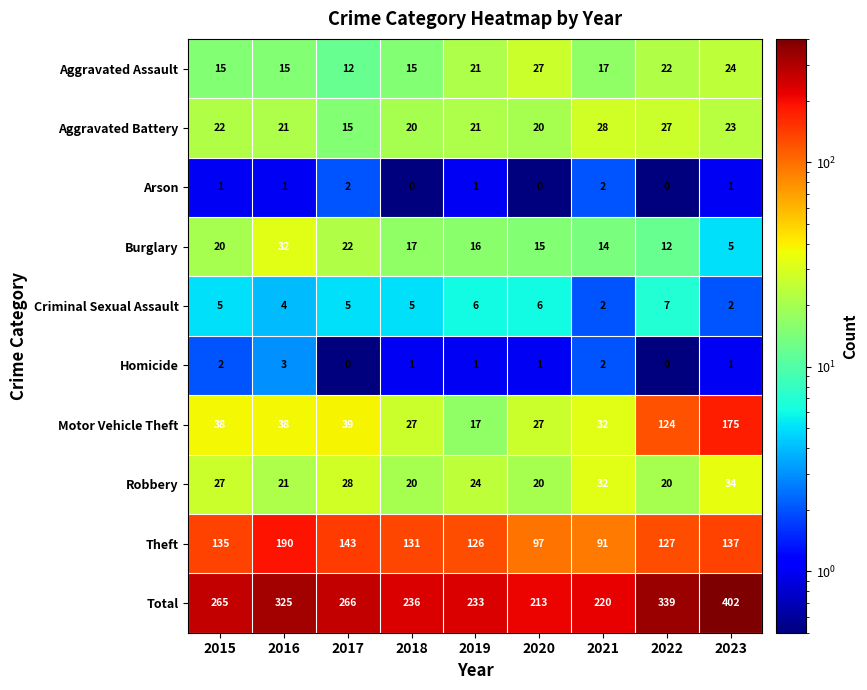

Which series has the largest range (max minus min)?

Total